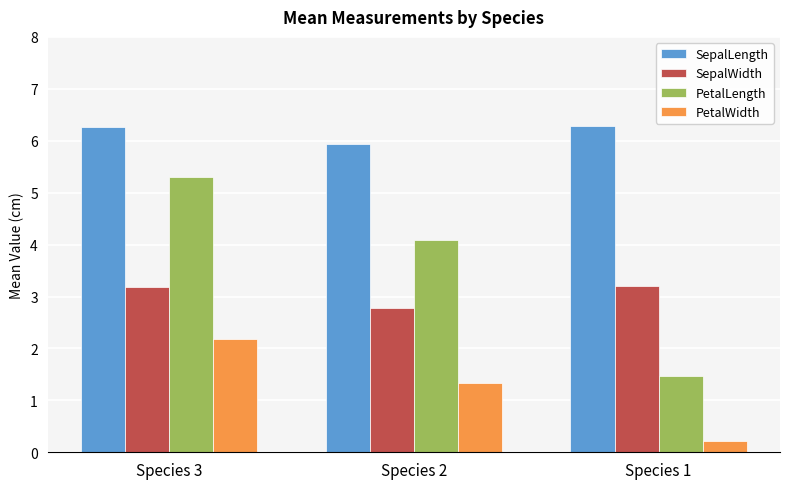

Reading left to right, extract all data points from this chart.

SepalLength: Species 3=6.3	Species 2=5.9	Species 1=6.3
SepalWidth: Species 3=3.2	Species 2=2.8	Species 1=3.2
PetalLength: Species 3=5.3	Species 2=4.1	Species 1=1.5
PetalWidth: Species 3=2.2	Species 2=1.3	Species 1=0.2